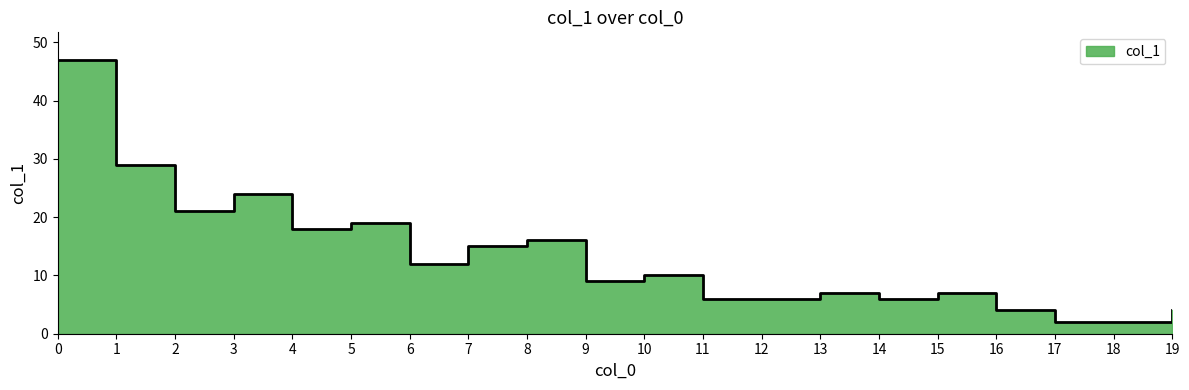

What is the sum of all values?

264